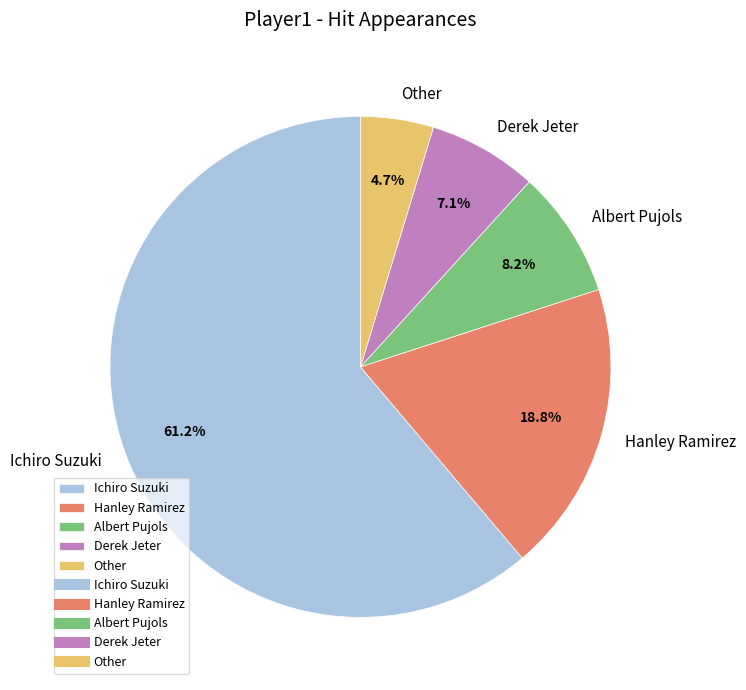

Is it true that Ichiro Suzuki is 48% of the pie?

False